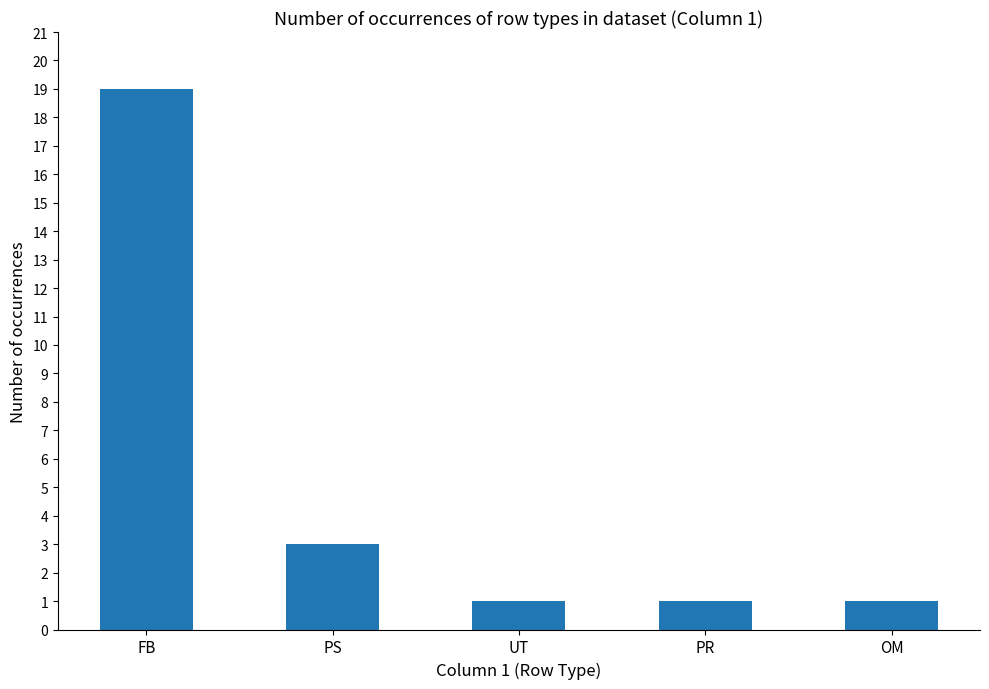

What is the sum of the values at UT and FB?

20